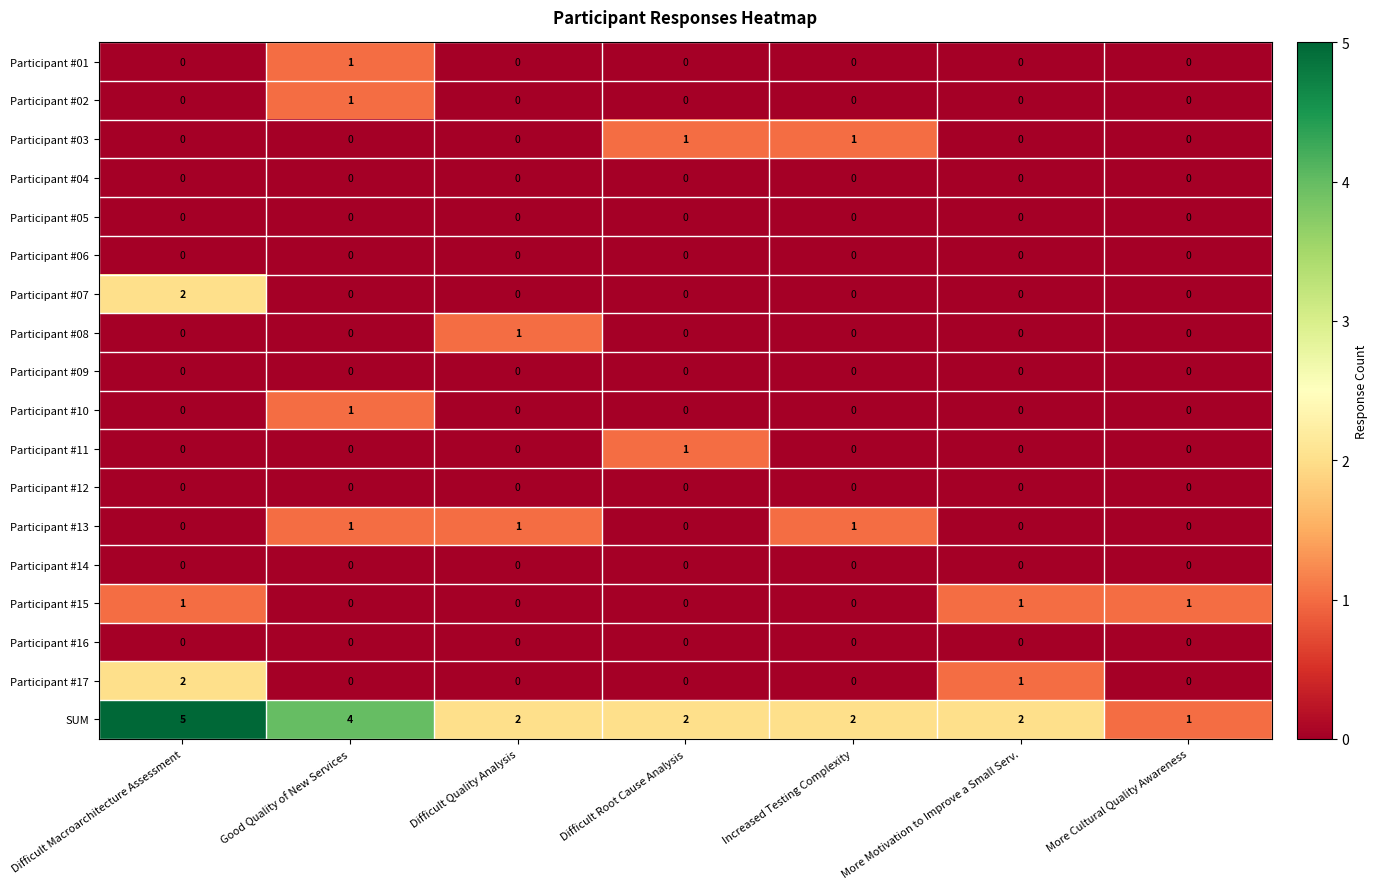

How many Participant #03 values are between 0 and 1?

7